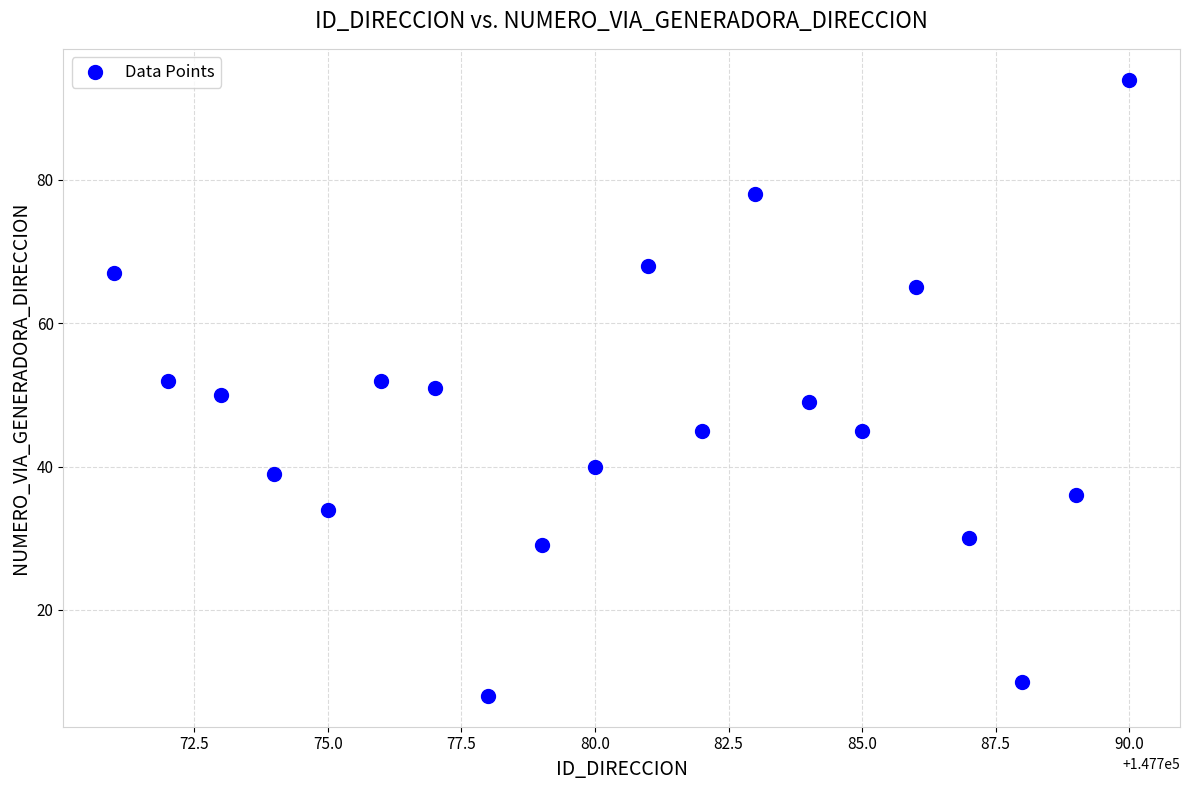

What is the range of Y values (max minus min)?

86